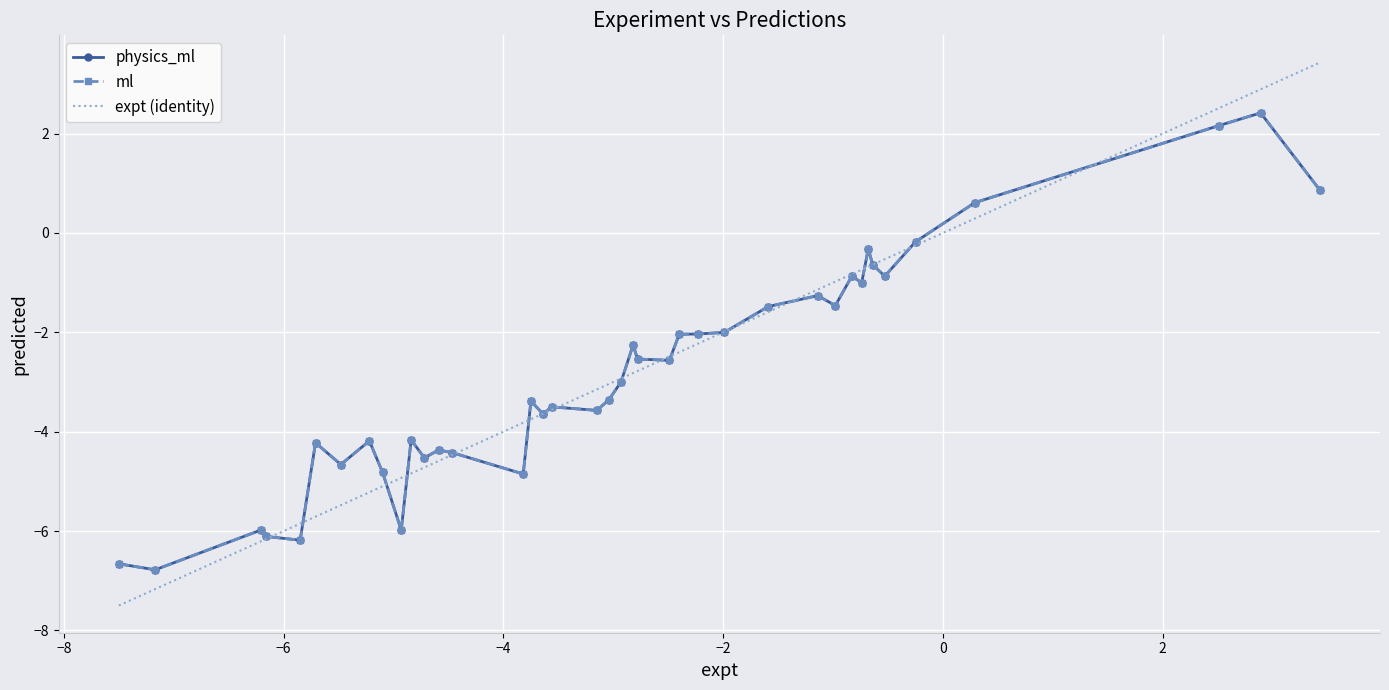

What is the minimum value for ml?

-6.8